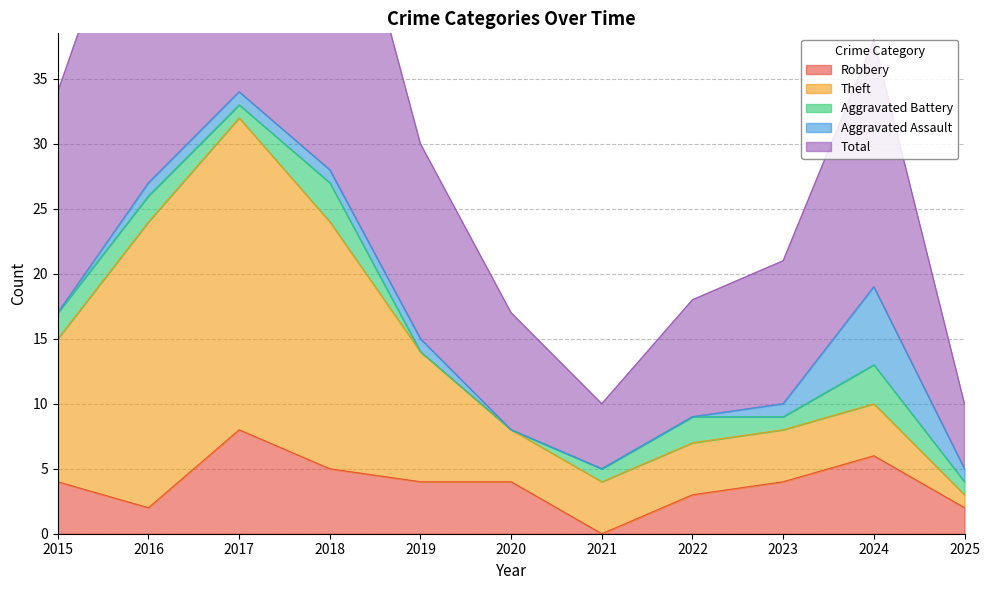

What is the maximum value for Aggravated Assault?

6